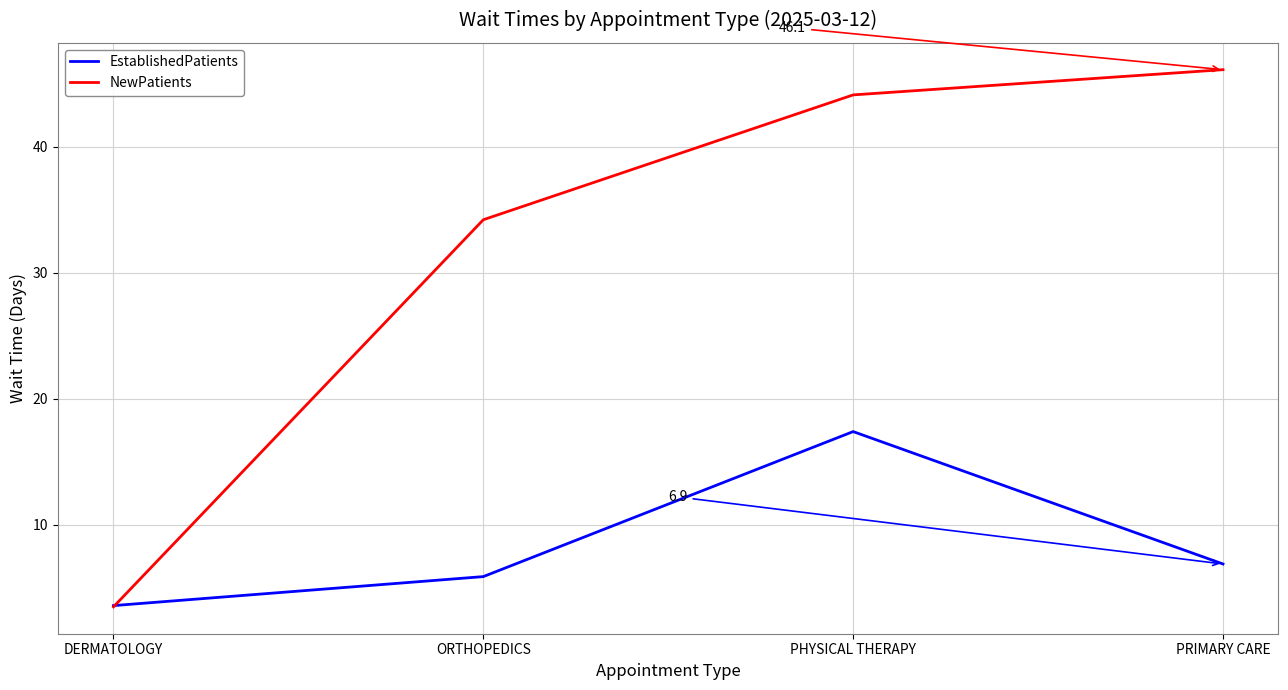

How many intersections are there between NewPatients and EstablishedPatients?

1